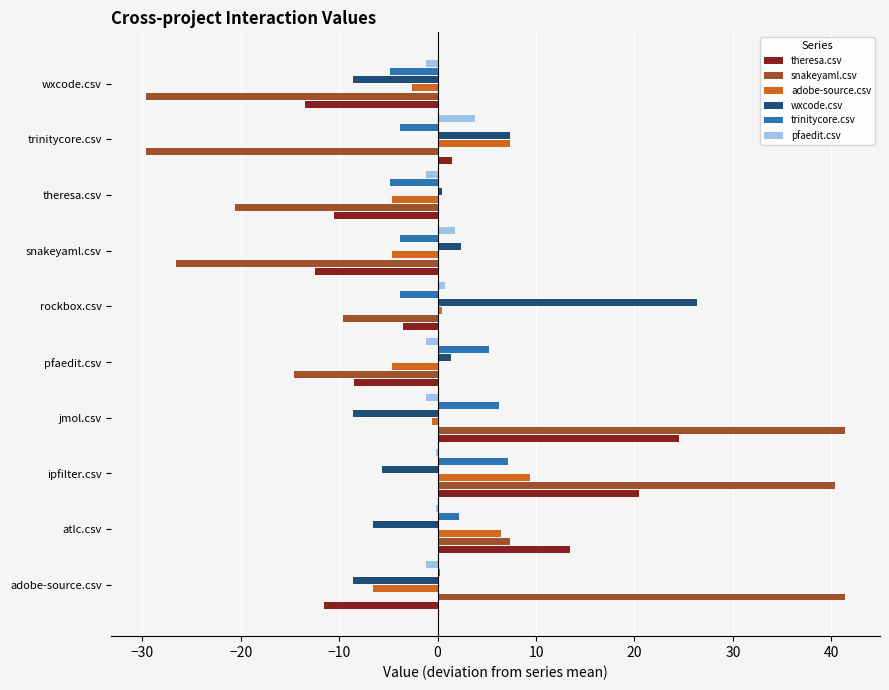

At which category is the sum across all series the highest?

ipfilter.csv